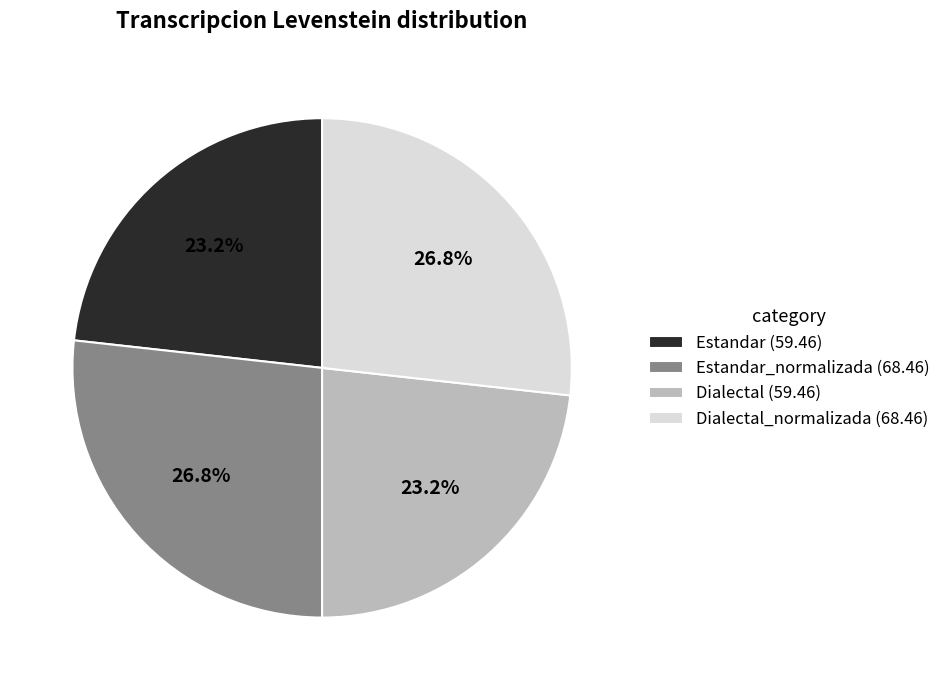

What percentage is NOT represented by Estandar_normalizada (68.46)?

73.2%